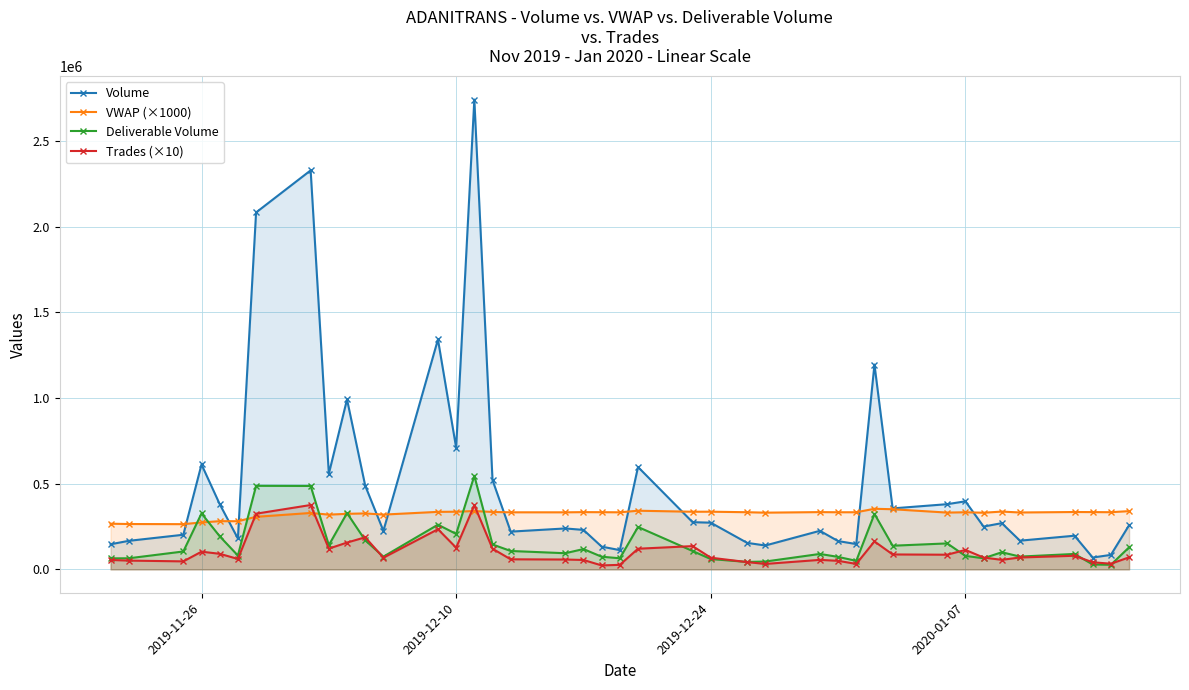

Which series has the largest total across all categories?

Volume